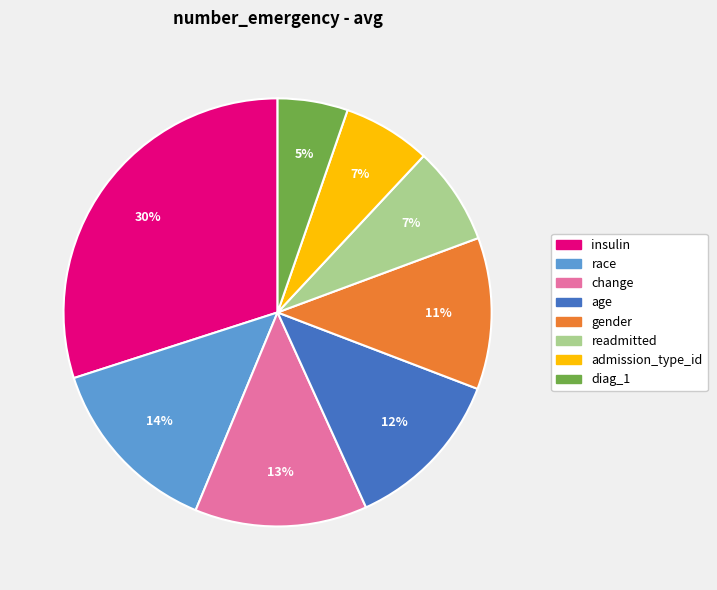

To the nearest percent, what is the difference between the readmitted and age slice percentages?

5%